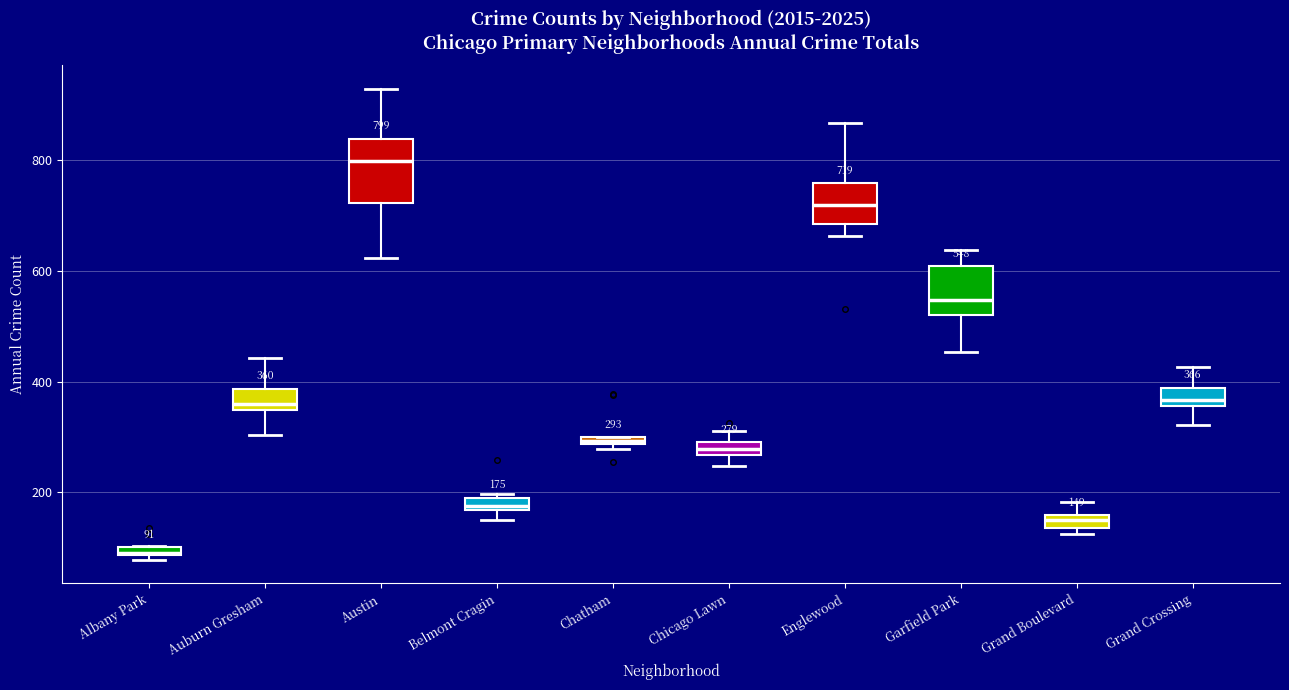

Which box has the lowest median line?

Albany Park